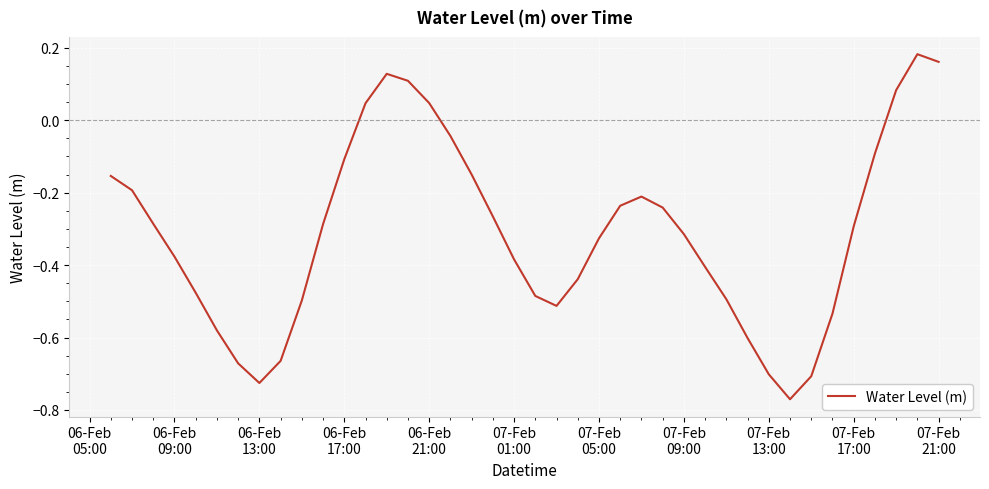

What is the difference between the maximum and minimum values?

1.0